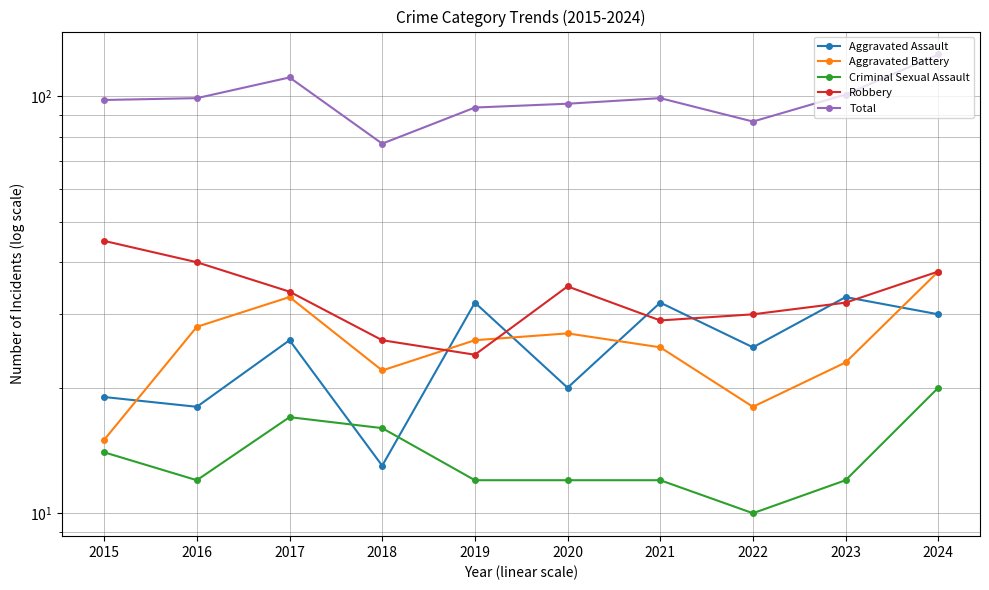

True or false: Criminal Sexual Assault and Total intersect in this chart.

False